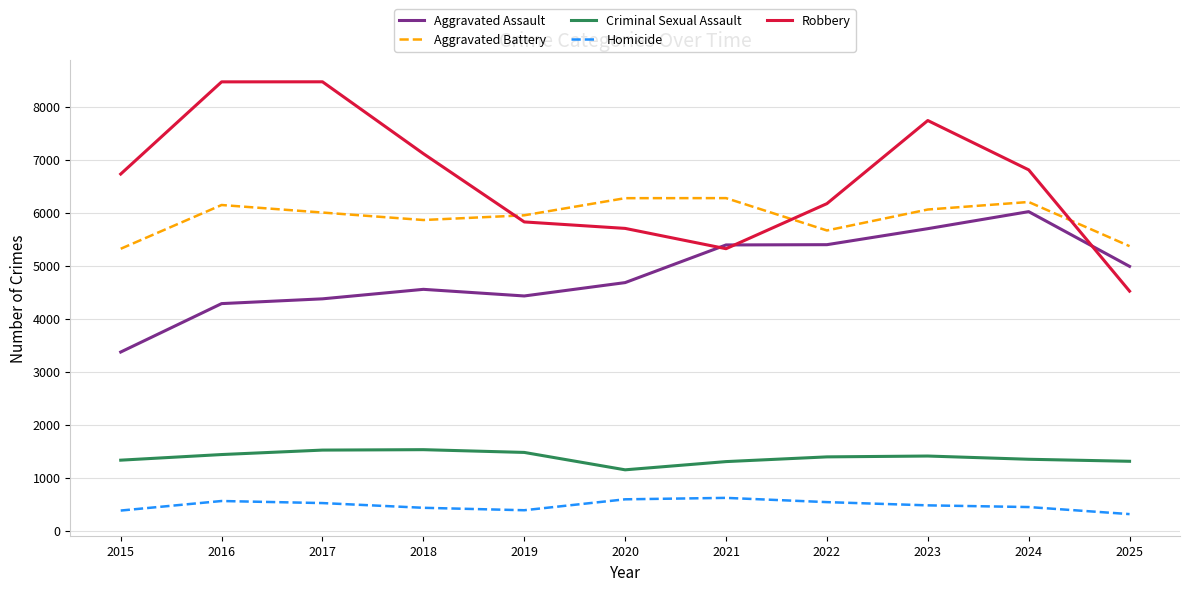

What is the difference between the maximum and minimum values in the Homicide series?

306